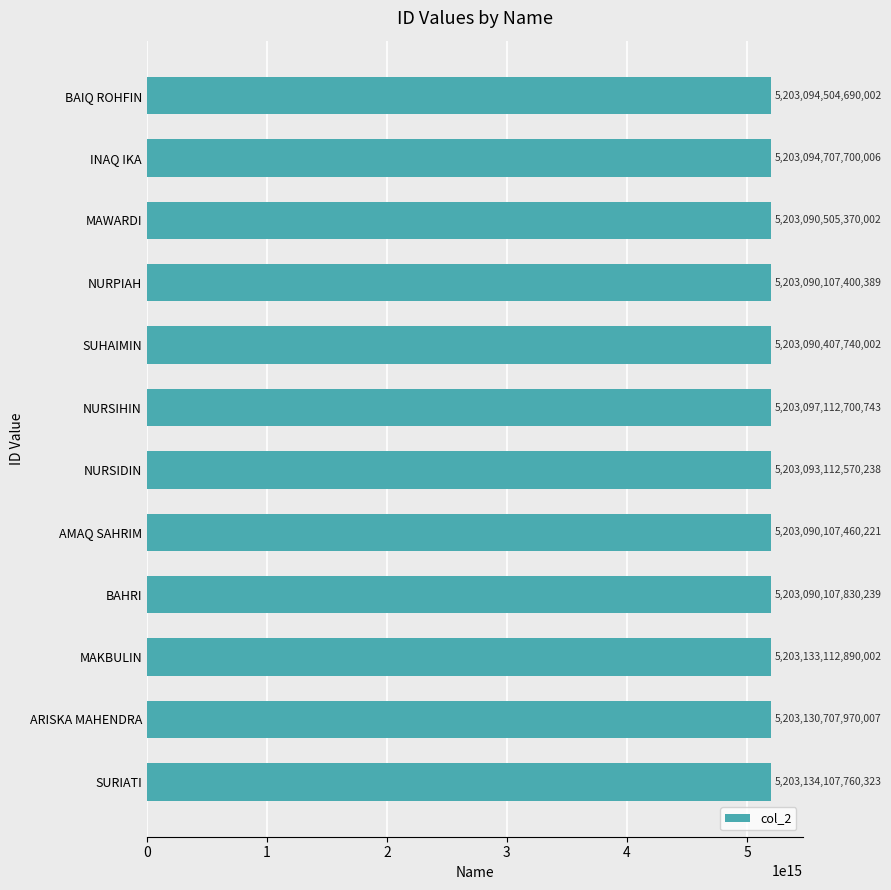

True or false: the data shows 1087785245214937 at AMAQ SAHRIM.

False